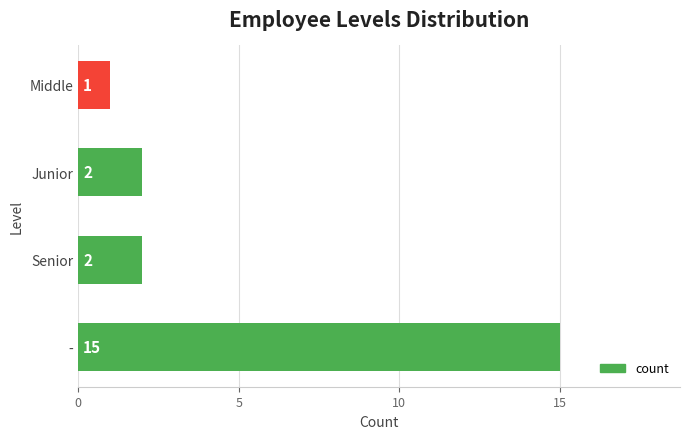

Between Senior and -, which is larger?

-